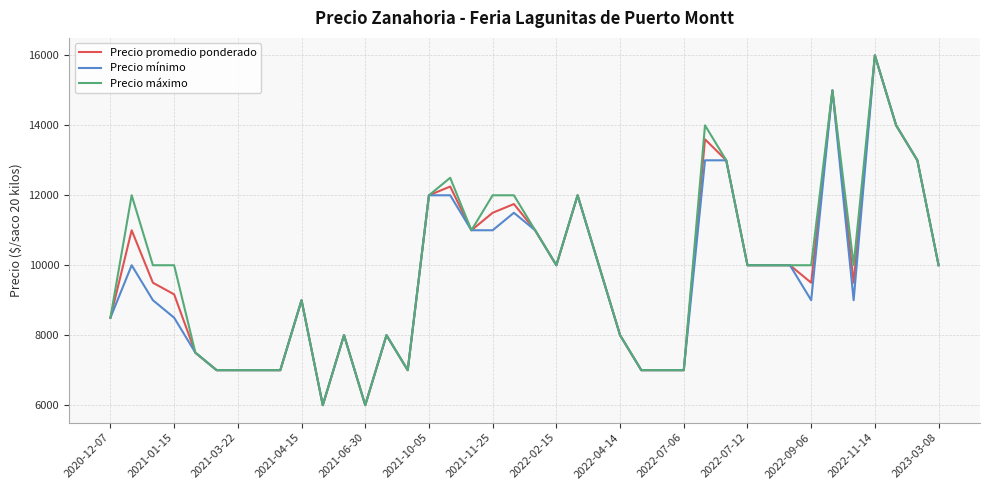

Does the chart display data point markers on the line(s)?

No